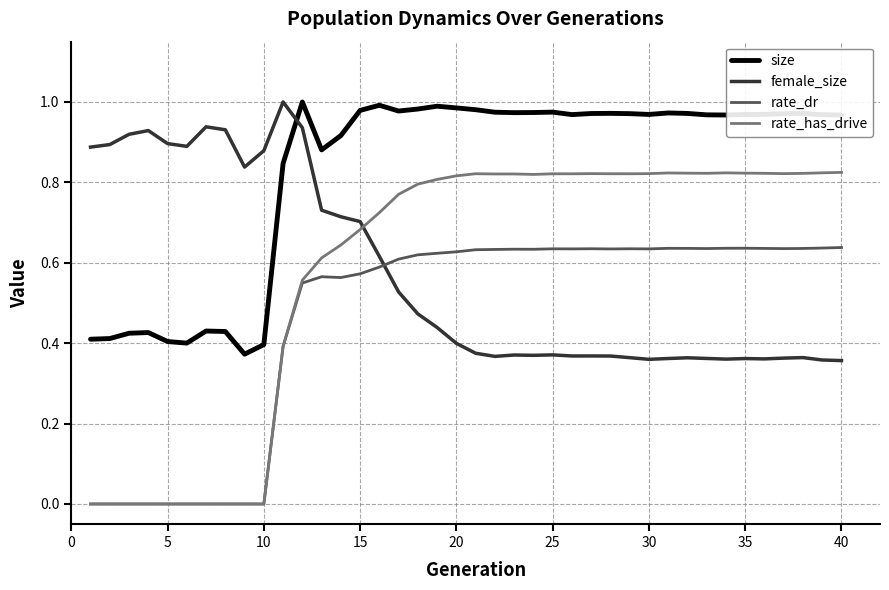

Which series has the largest total across all categories?

size